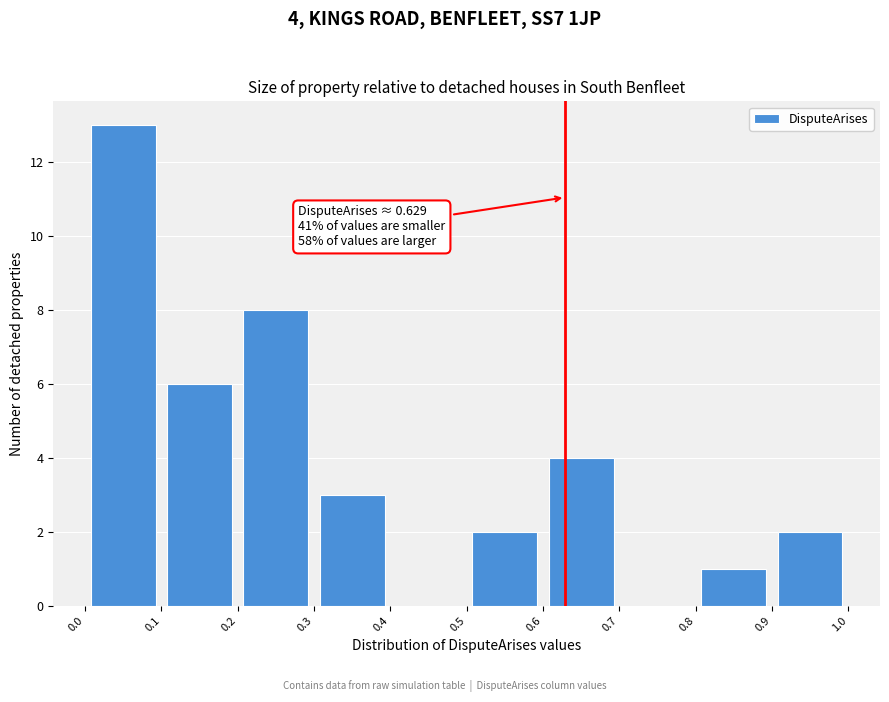

Over which range of the x-axis is the bar tallest?

0.0 to 0.1